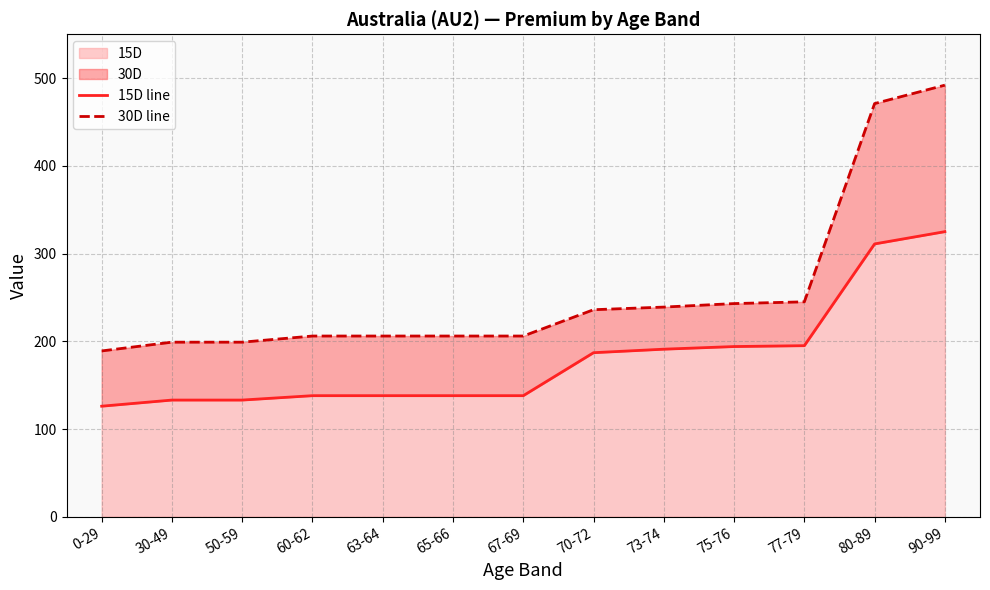

List the labels in order of 30D line value, smallest first.

0-29, 30-49, 50-59, 60-62, 63-64, 65-66, 67-69, 70-72, 73-74, 75-76, 77-79, 80-89, 90-99